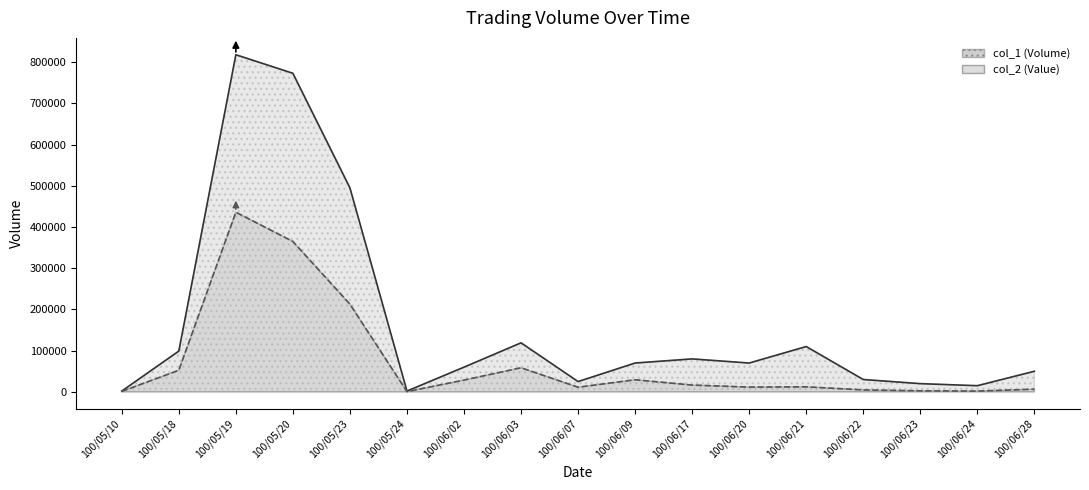

In col_1, how many points are higher than both neighbors (excluding endpoints)?

4